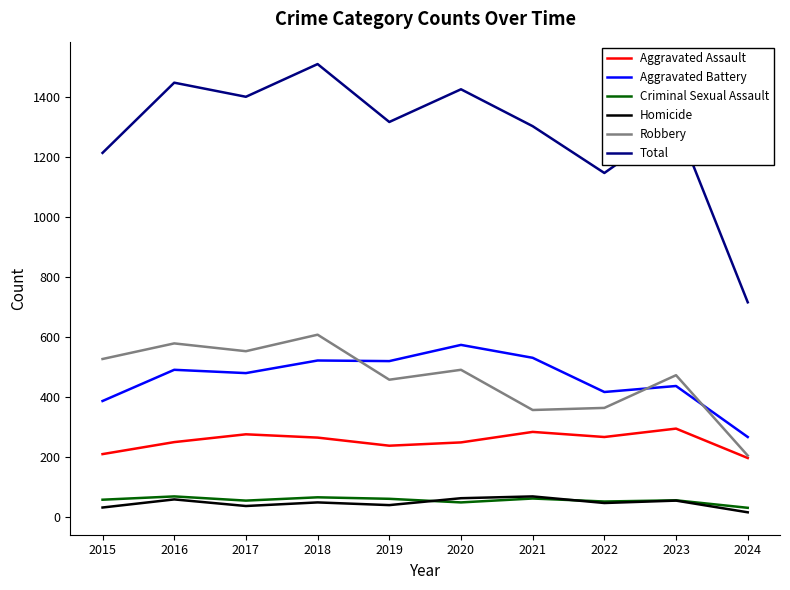

True or false: Criminal Sexual Assault and Aggravated Battery cross at least once.

False